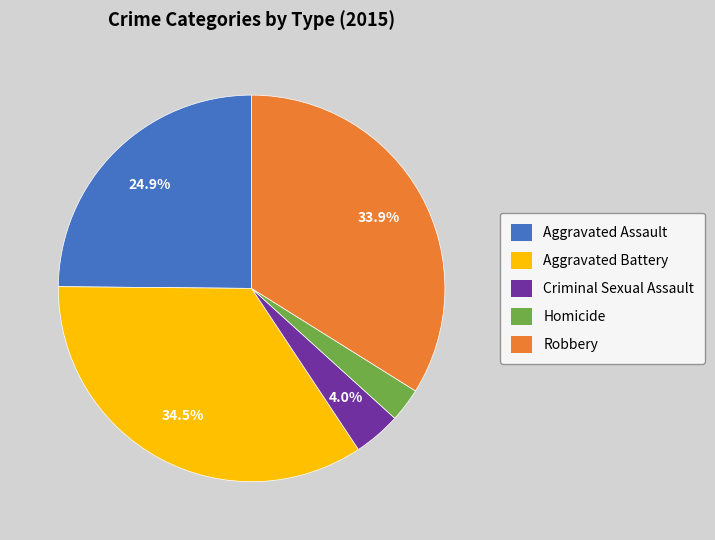

Is it true that Criminal Sexual Assault is 19% of the pie?

False